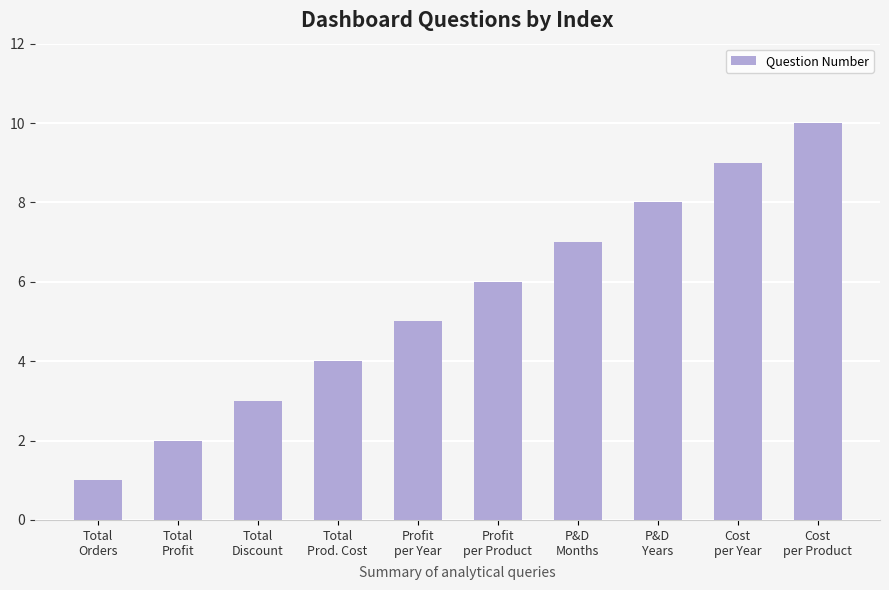

How many distinct data groups are displayed?

1